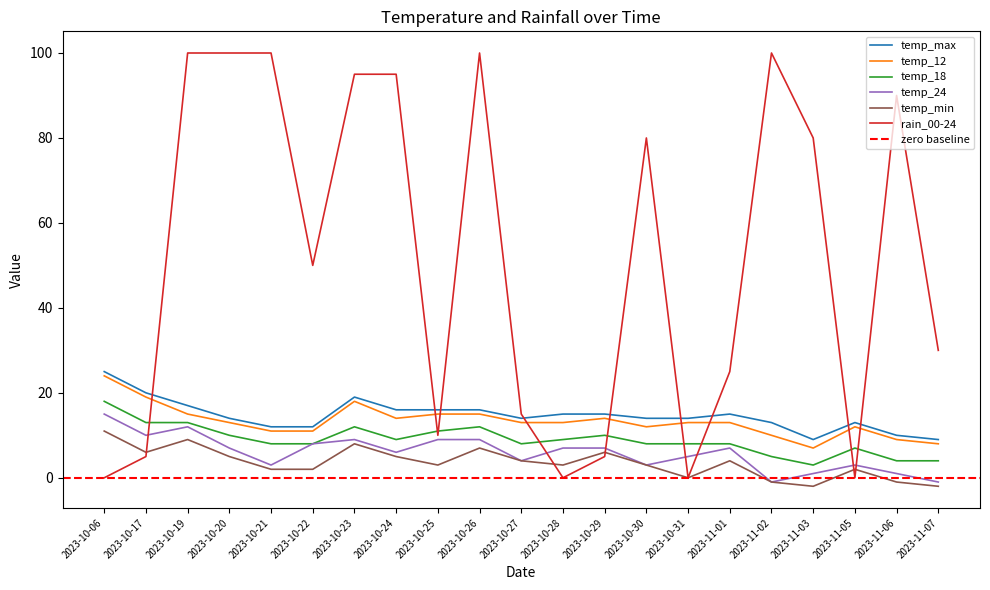

How many lines are shown in the chart?

6